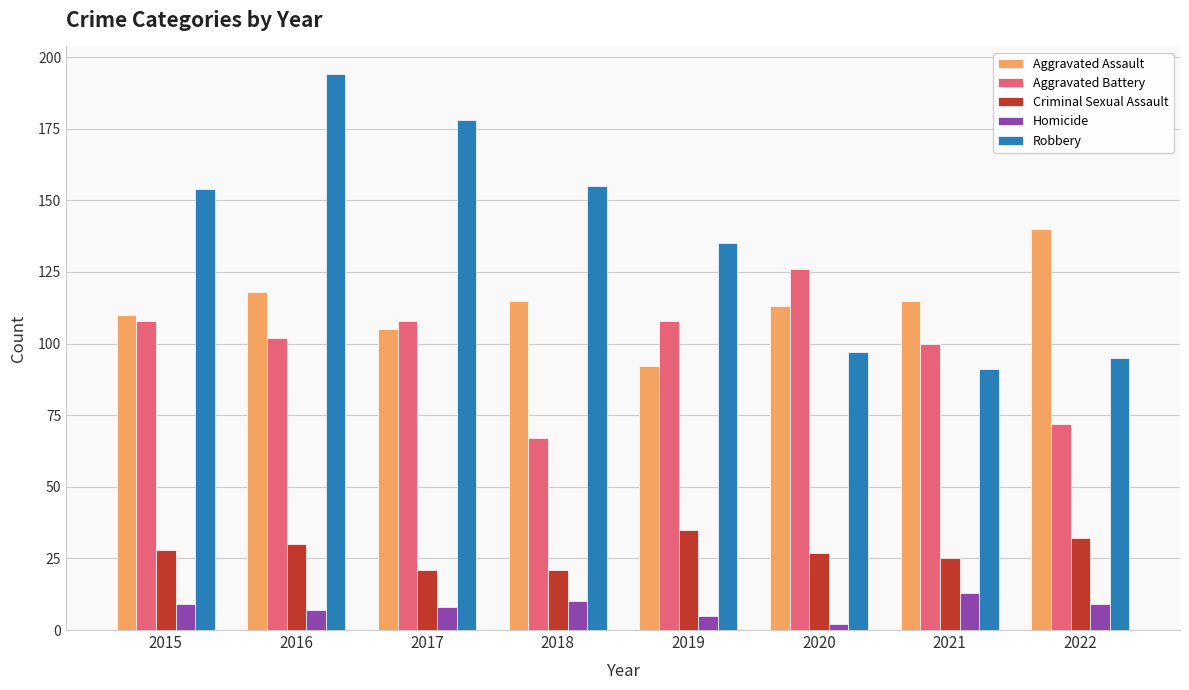

Reading left to right, what are all the values shown in this chart?

Aggravated Assault: 2015=110	2016=118	2017=105	2018=115	2019=92	2020=113	2021=115	2022=140
Aggravated Battery: 2015=108	2016=102	2017=108	2018=67	2019=108	2020=126	2021=100	2022=72
Criminal Sexual Assault: 2015=28	2016=30	2017=21	2018=21	2019=35	2020=27	2021=25	2022=32
Homicide: 2015=9	2016=7	2017=8	2018=10	2019=5	2020=2	2021=13	2022=9
Robbery: 2015=154	2016=194	2017=178	2018=155	2019=135	2020=97	2021=91	2022=95